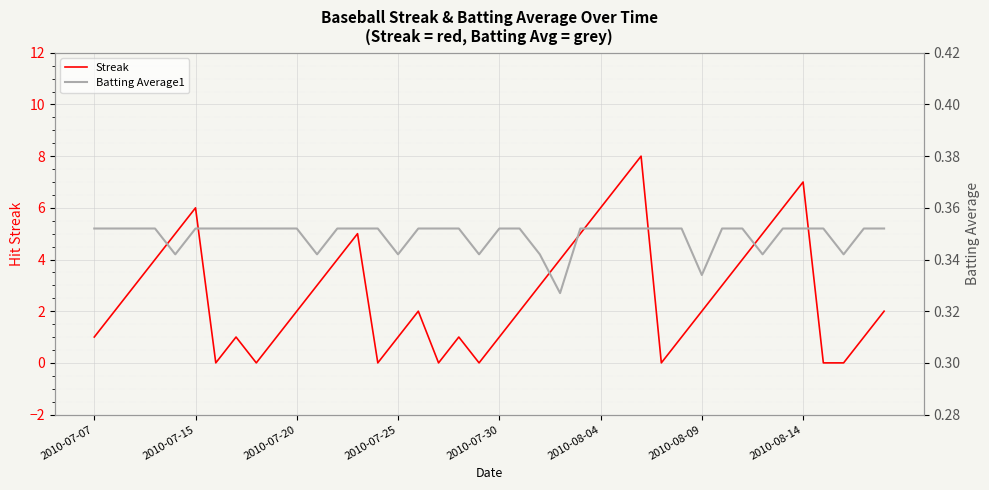

True or false: Streak has a value of 0 at 2010-07-30.

False